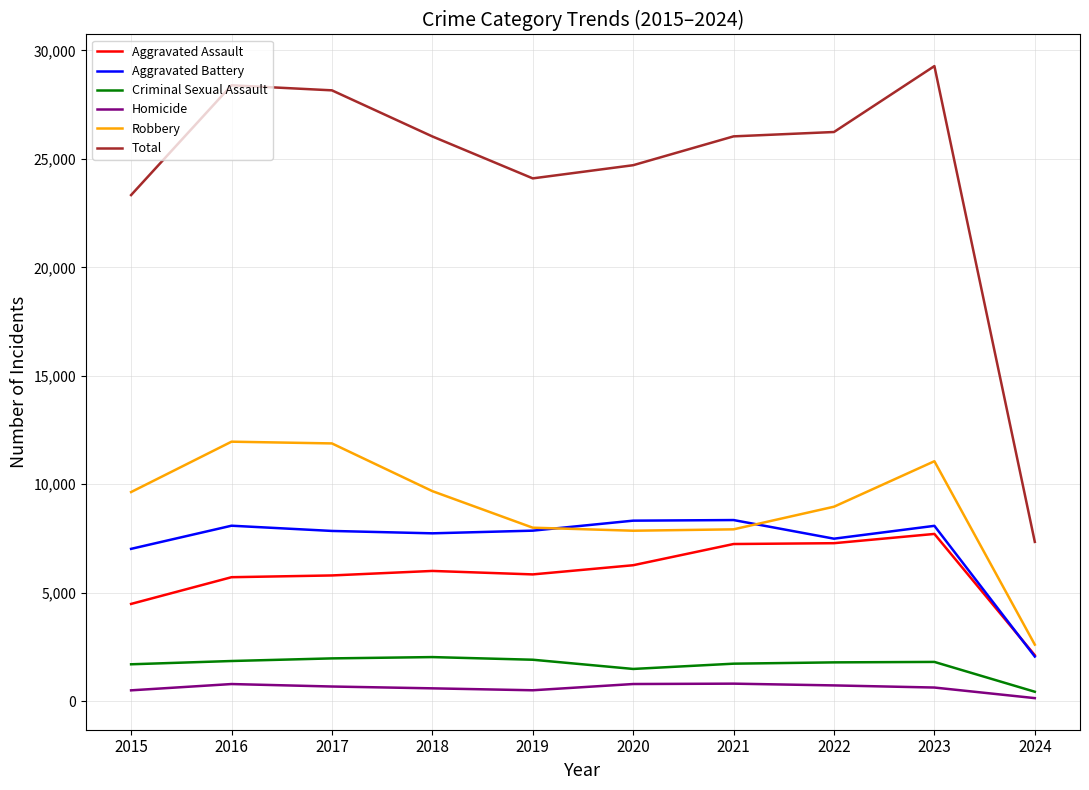

Which series has the largest total across all categories?

Total